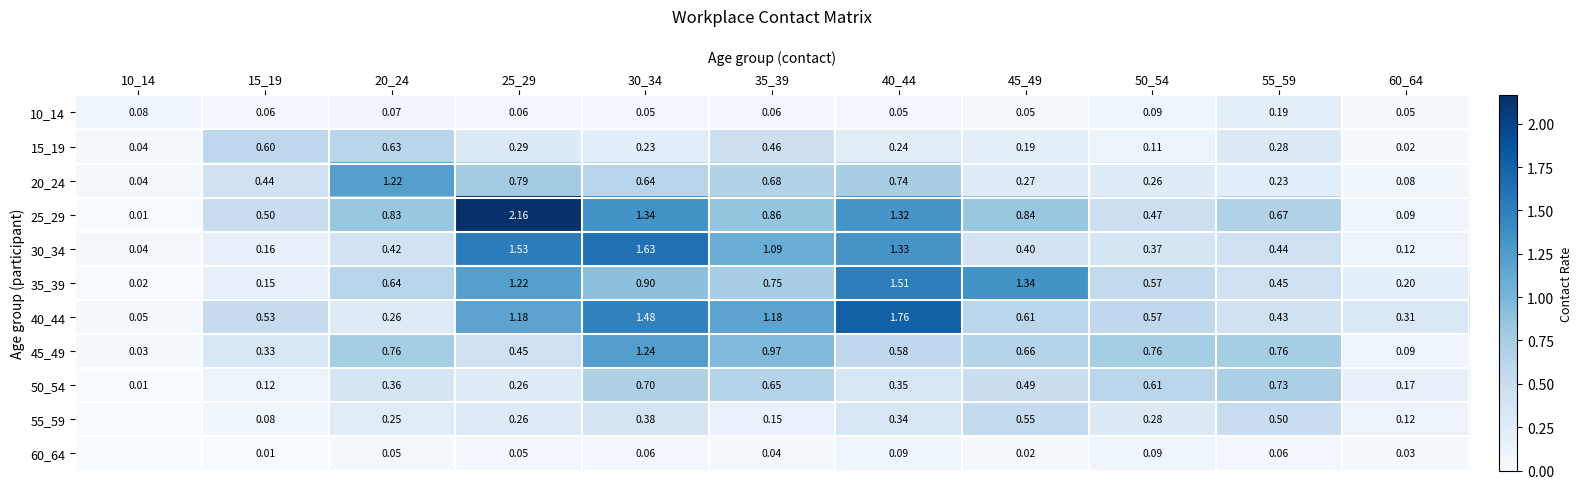

Between 55_59 and 10_14, which is larger?

55_59